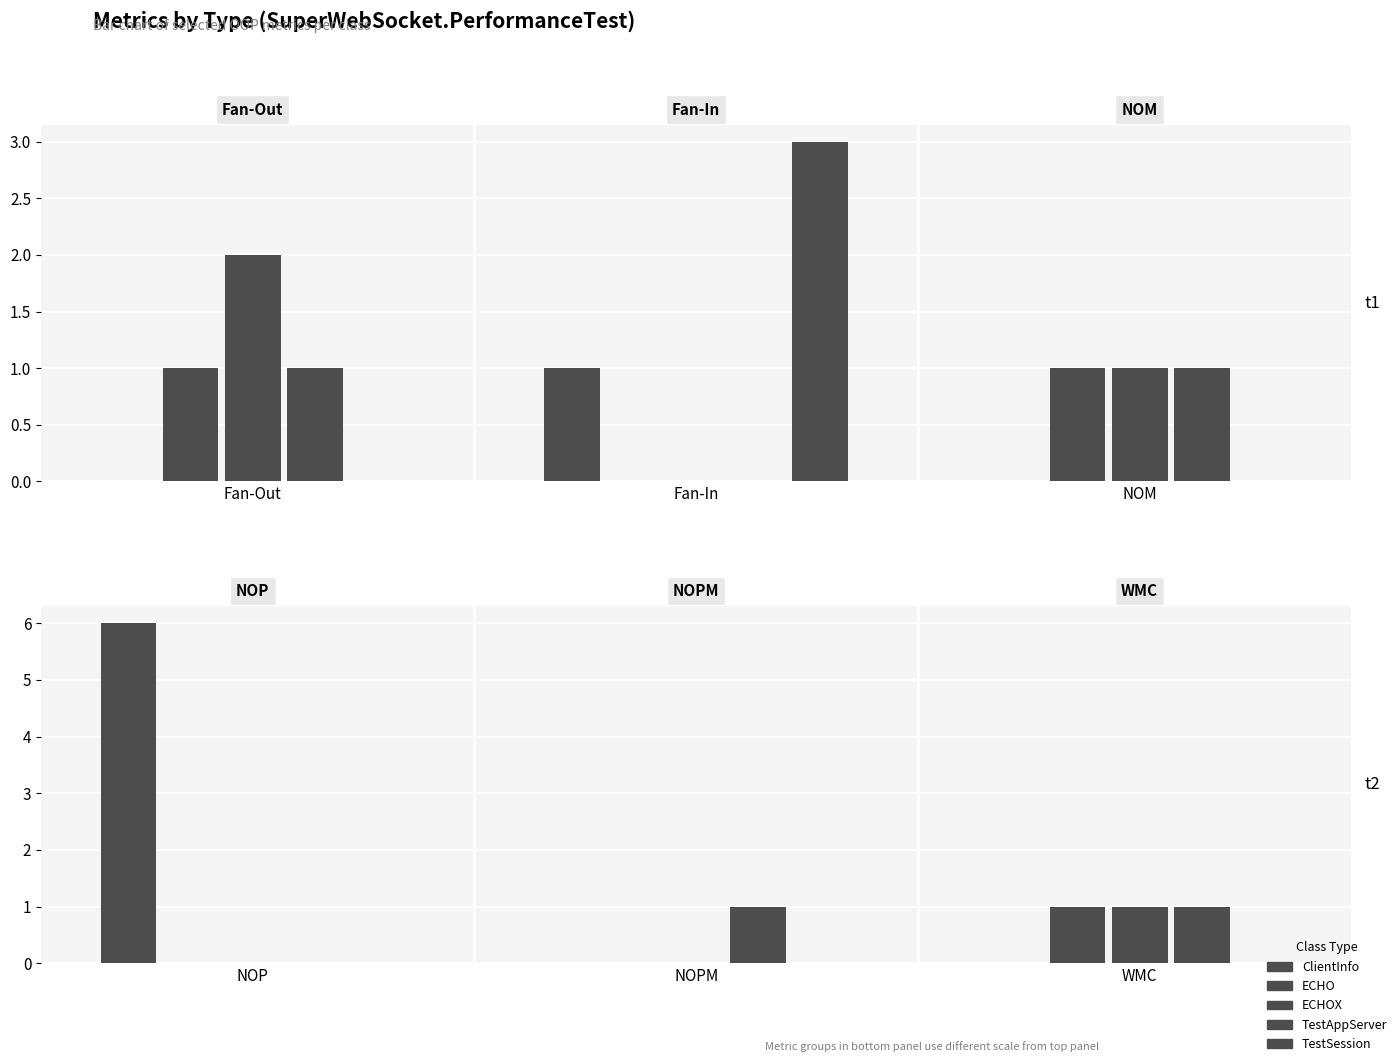

True or false: TestSession has a value of 0 at NOPM.

True